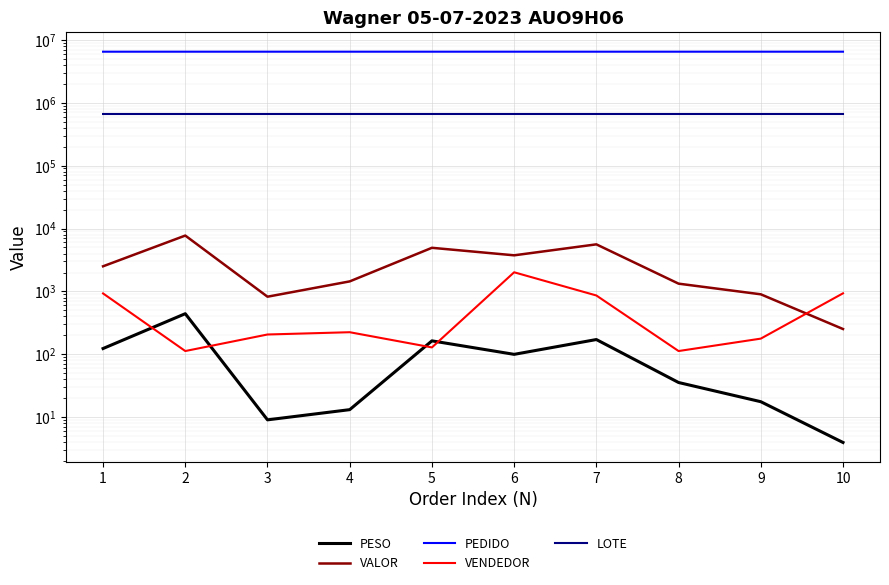

Is the value of VALOR at 7 greater than the value of PEDIDO at 7?

No